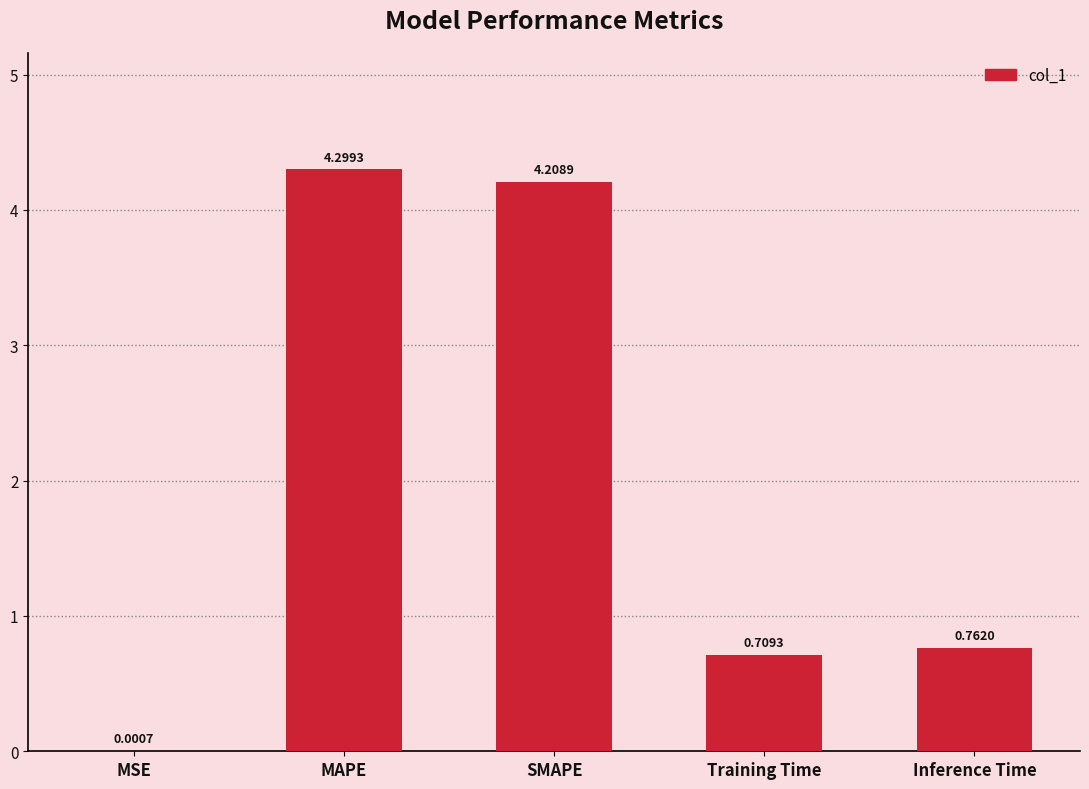

Which has a higher value, Training Time or SMAPE?

SMAPE